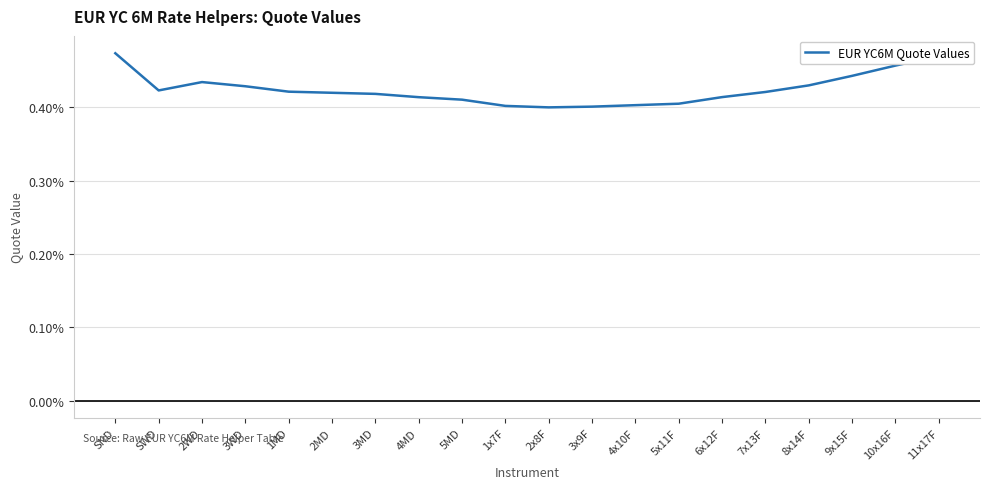

Does the chart have visible grid lines?

Yes